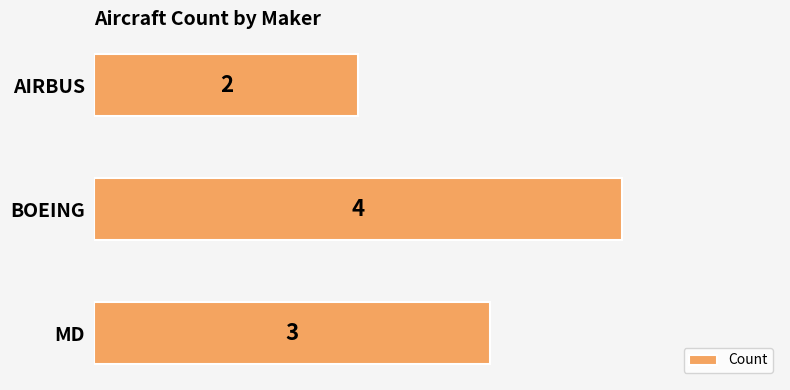

Rank the categories by value from highest to lowest.

BOEING, MD, AIRBUS